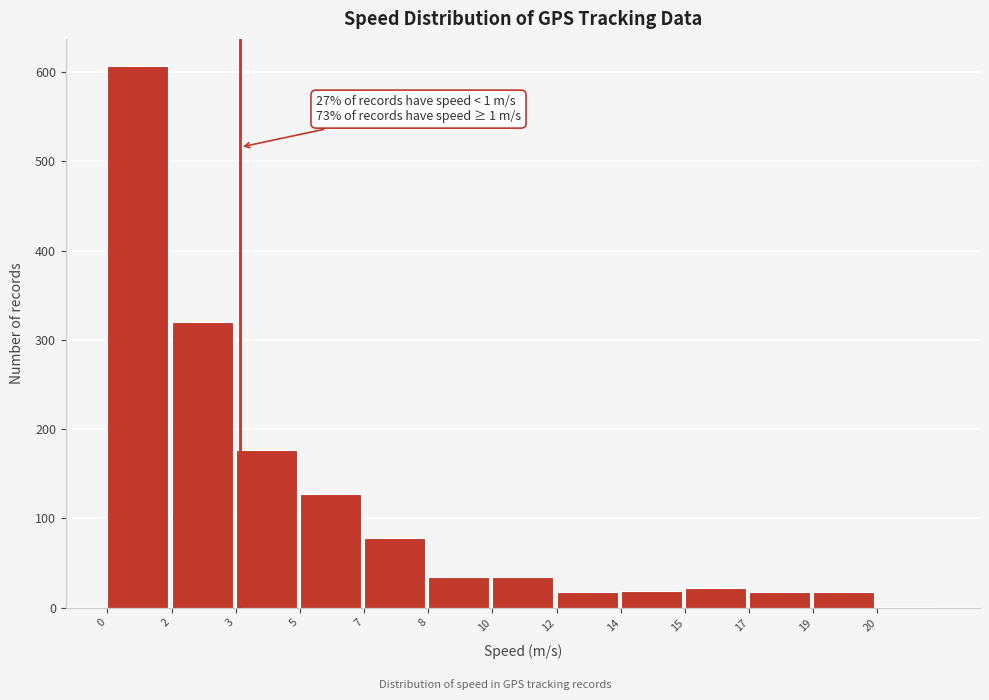

Approximately how many times larger is the value at 0 compared to 8?

17.9